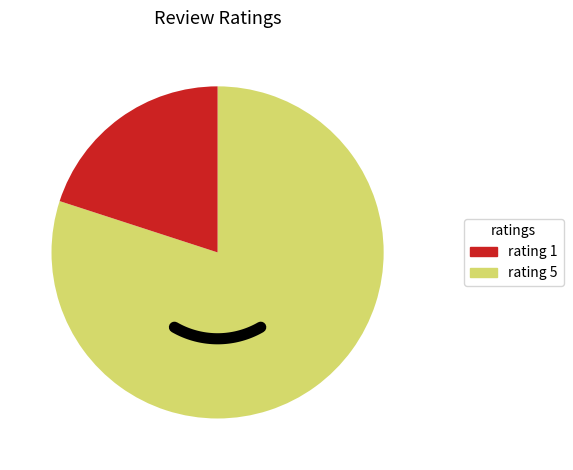

Which category has the biggest portion of the pie?

5